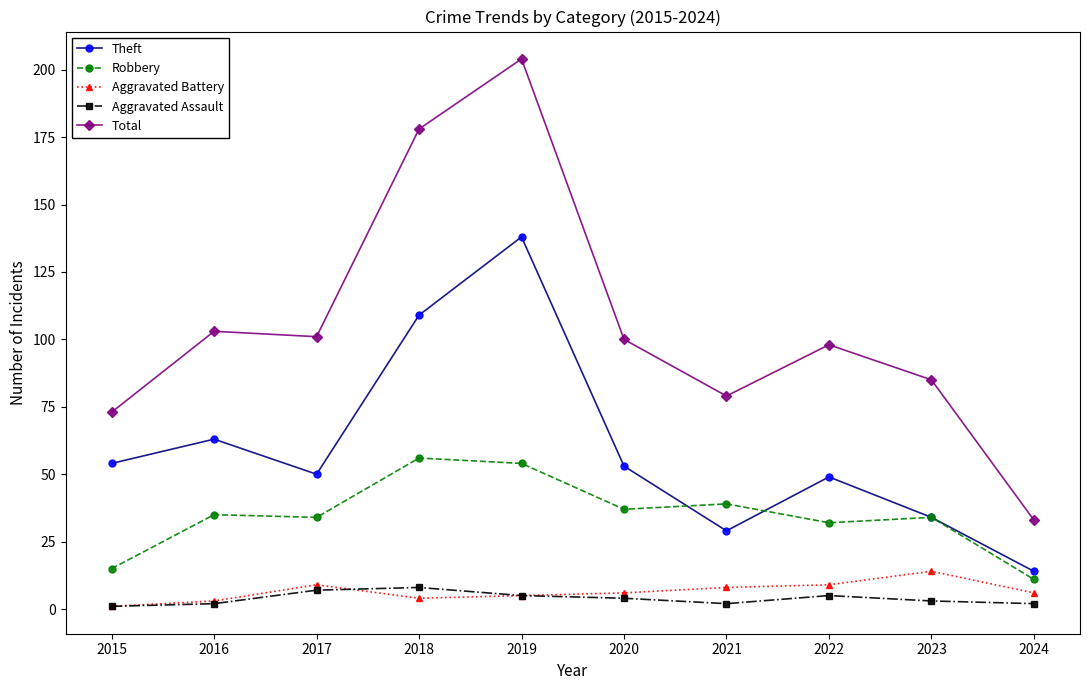

At which category does Aggravated Battery reach its first local peak?

2017